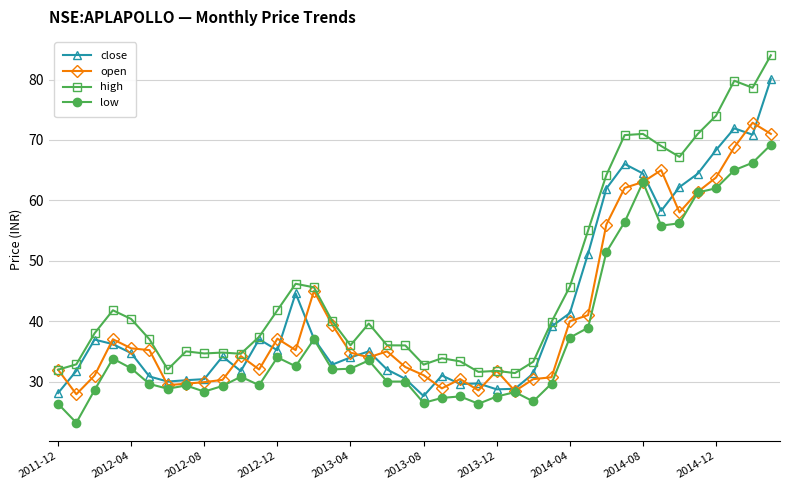

What is the greatest value displayed?

84.0